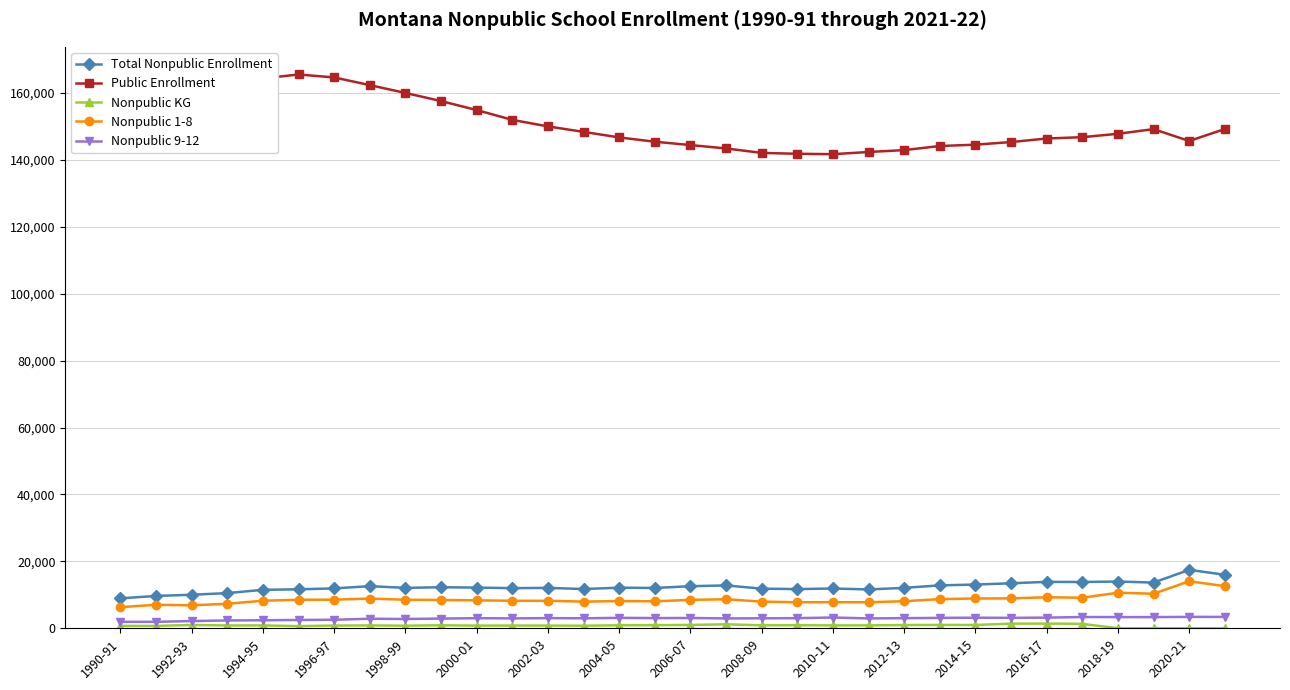

How many categories are shown in the chart?

32